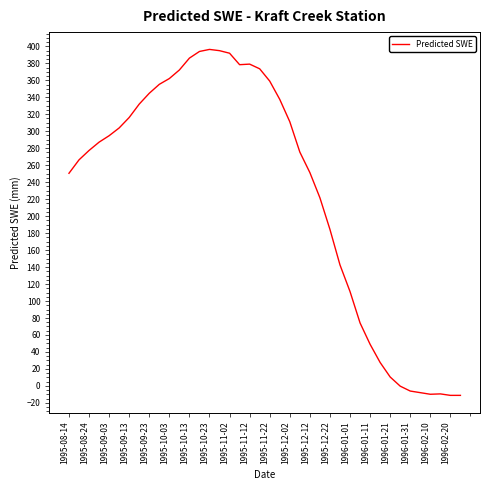

Does the chart have visible grid lines?

No